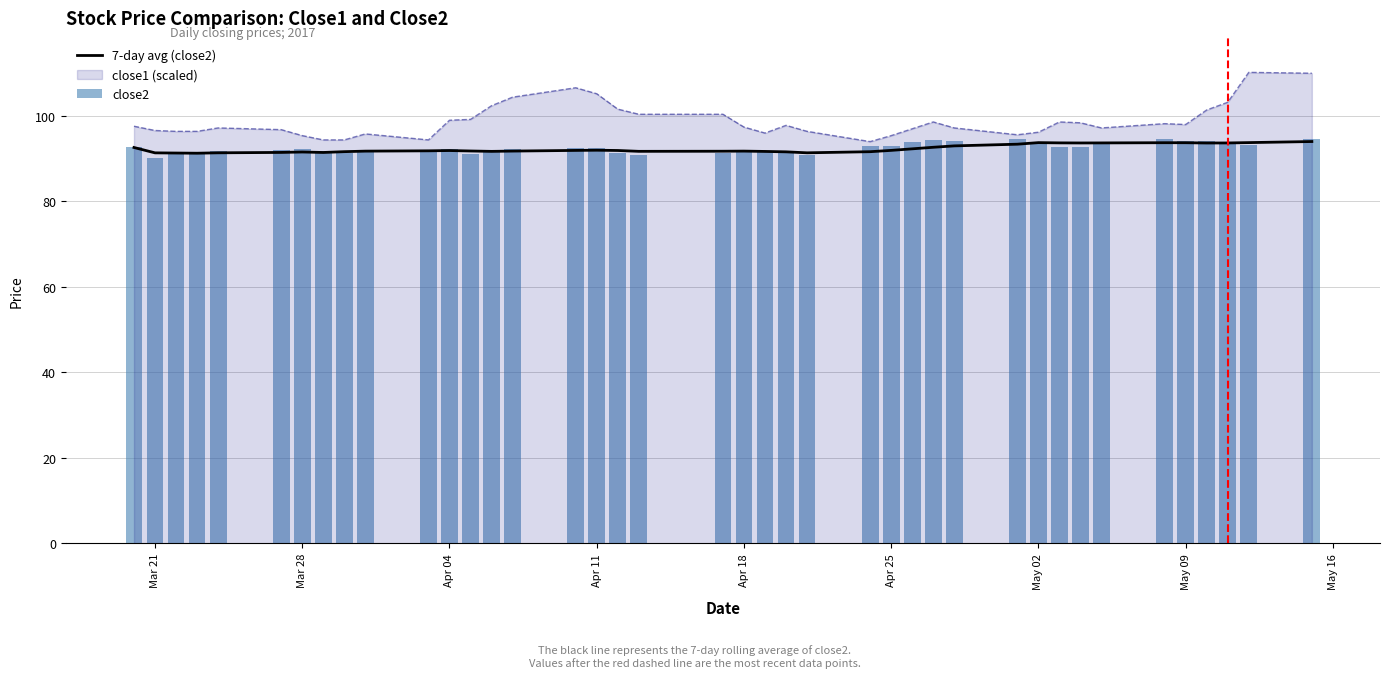

True or false: close1 (scaled) has a value of 96.6 at Mar 21.

True